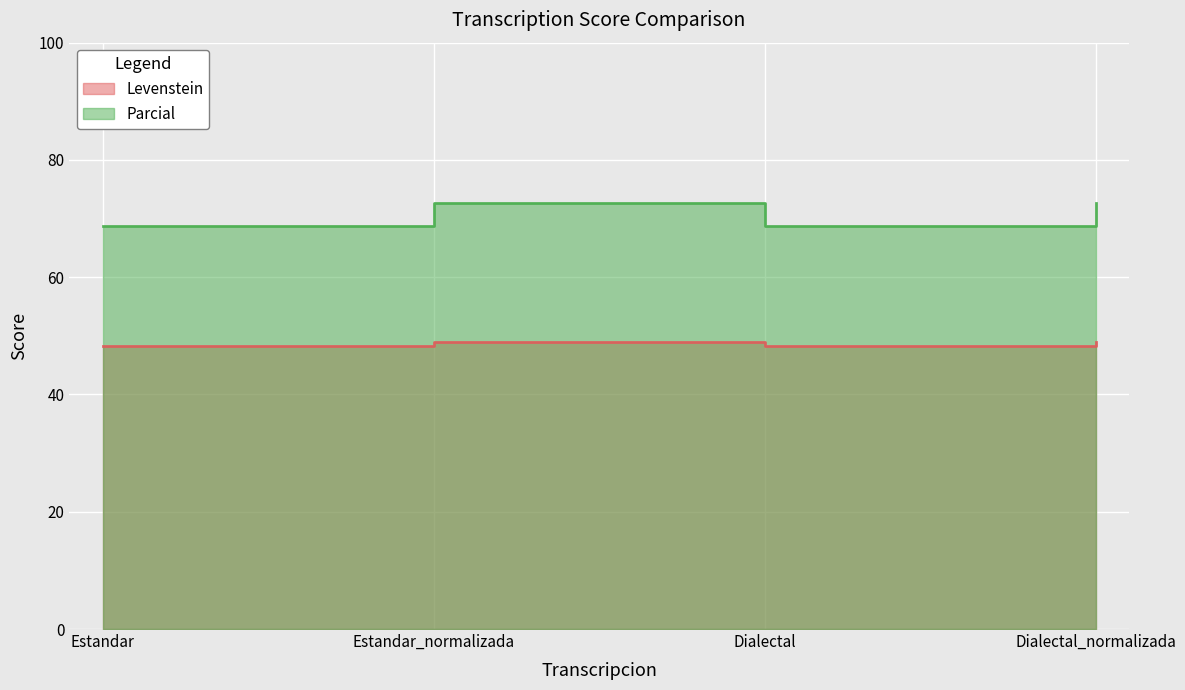

Which series changed the most between Estandar and Estandar_normalizada?

Levenstein